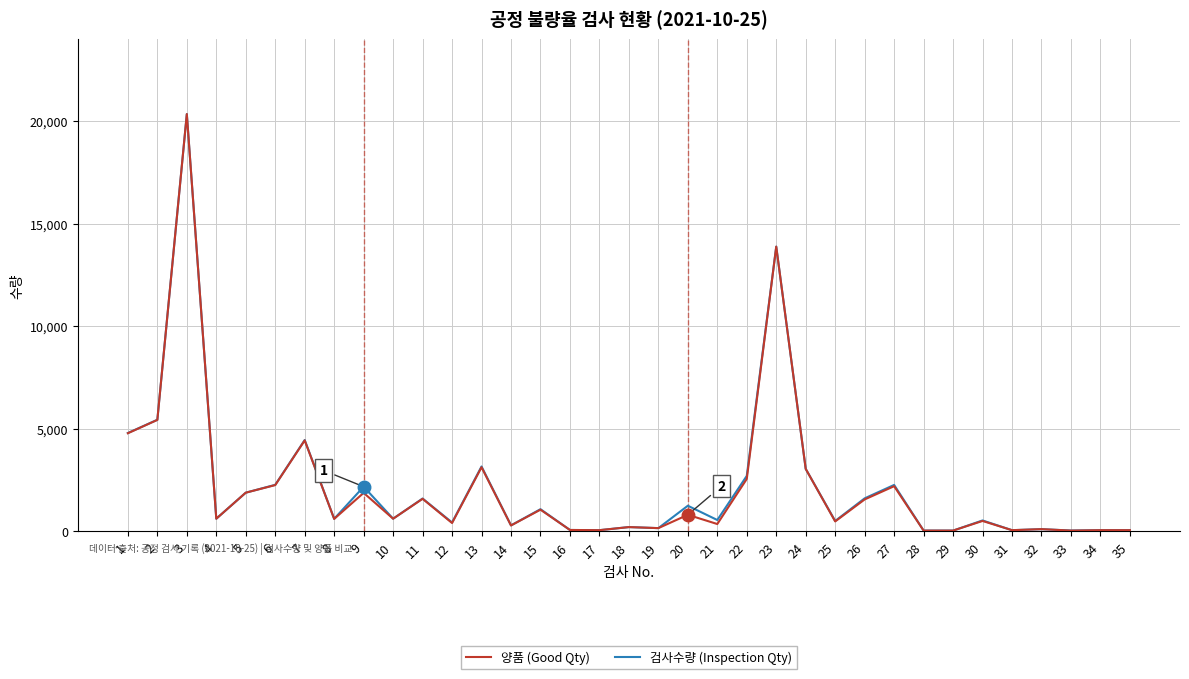

What is the greatest value displayed?

20350